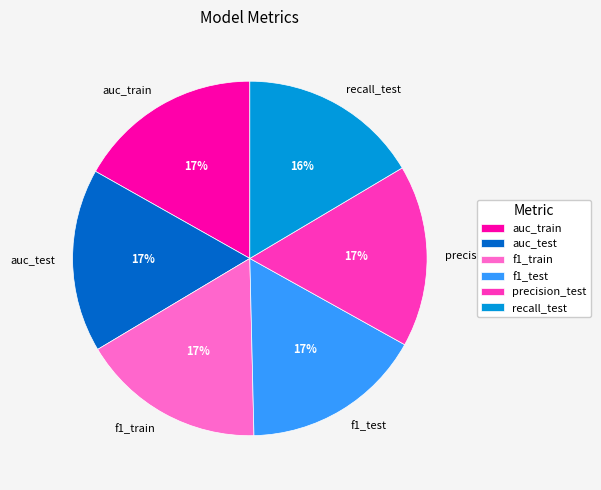

To the nearest percent, what is the average slice percentage?

17%